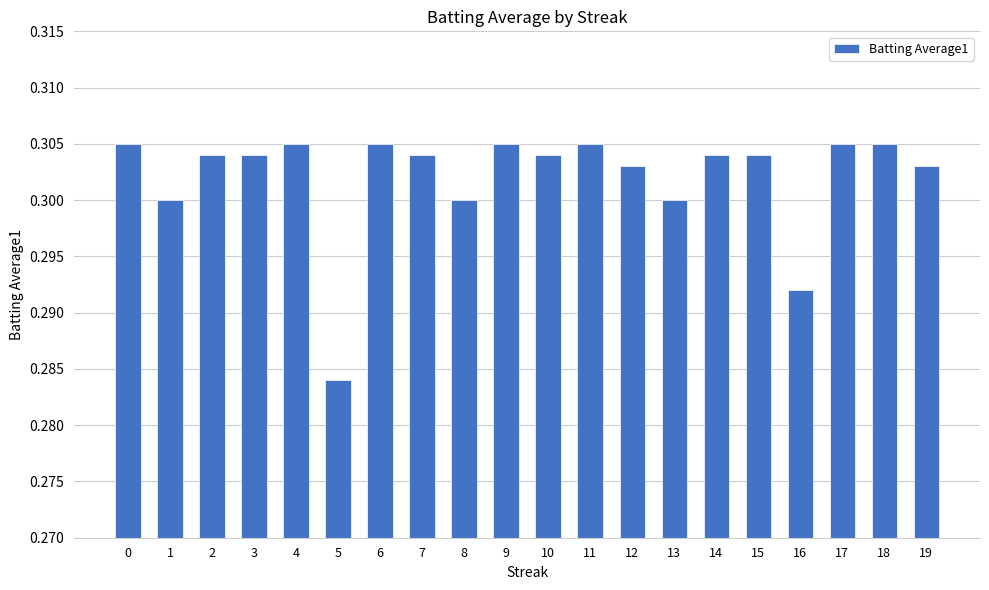

What is the sum of all values?

6.0